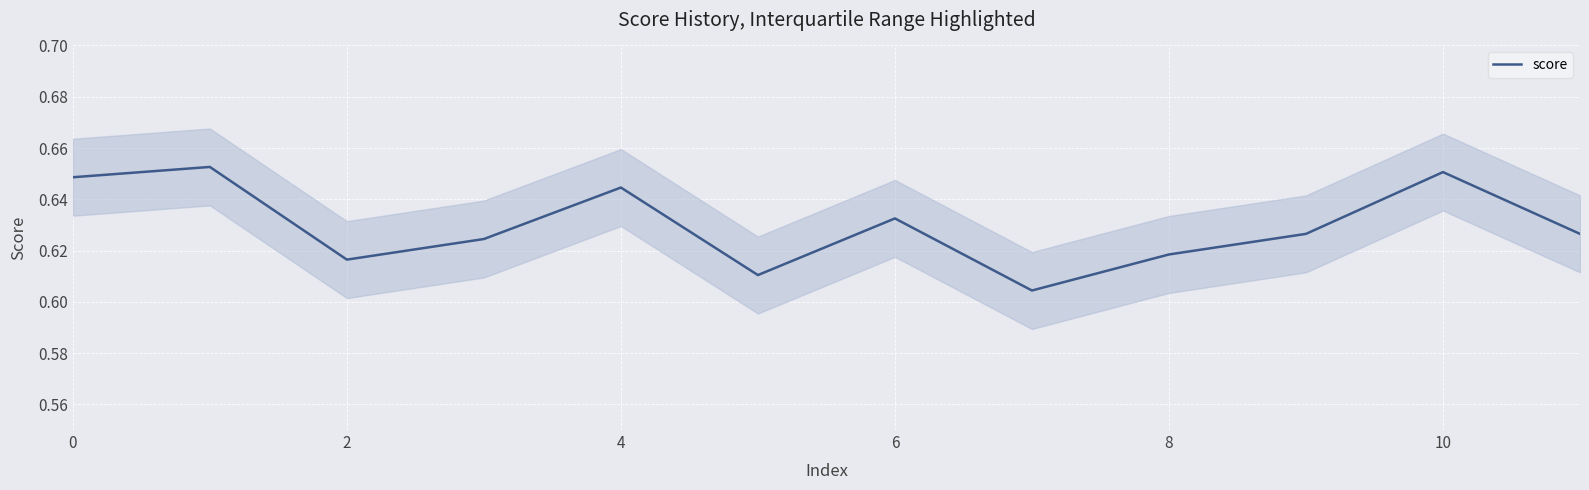

The value of score at 4 is 1.1. True or false?

False